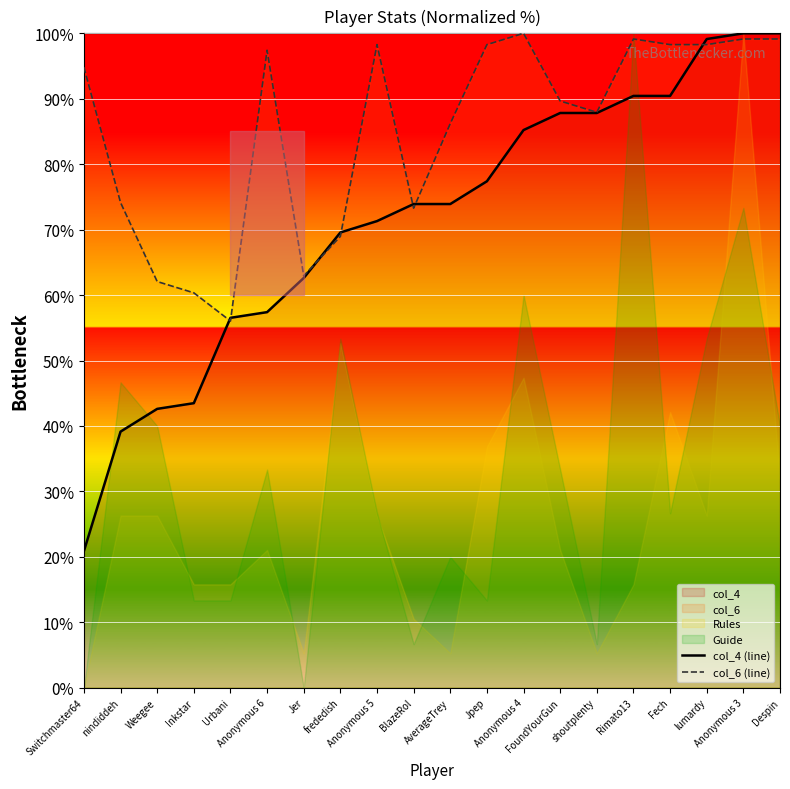

Is it true that col_6 (line) equals 129.2 at Fech?

False